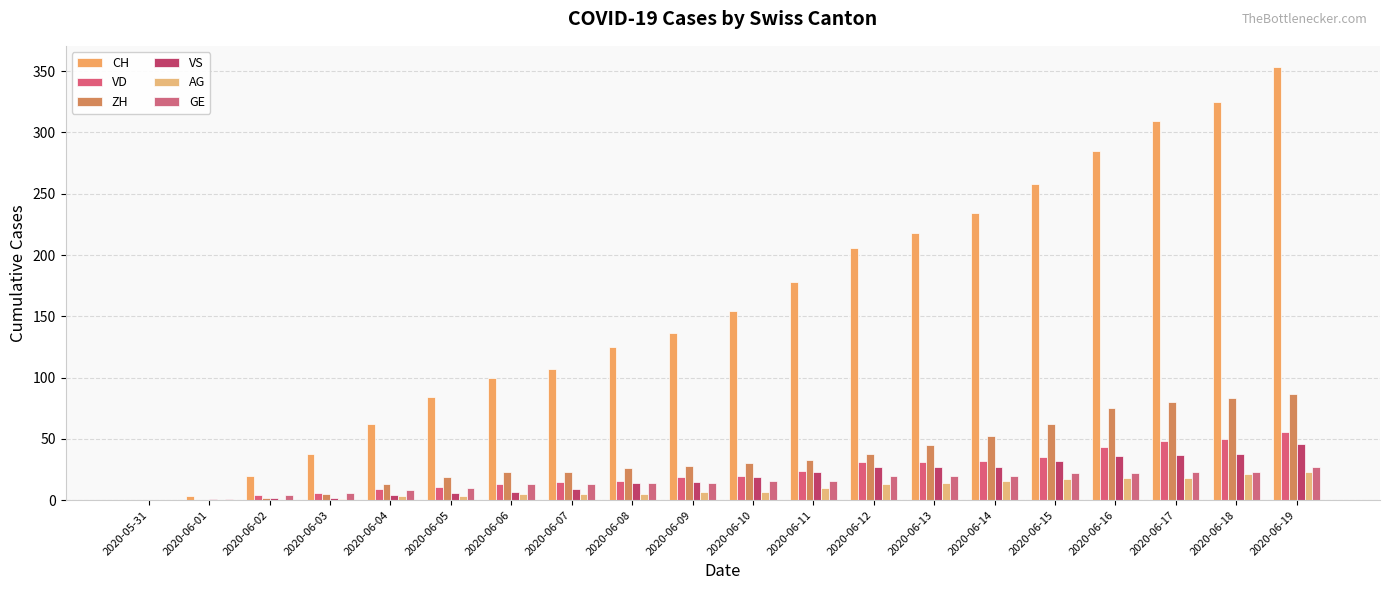

At which label does GE reach its minimum?

2020-05-31